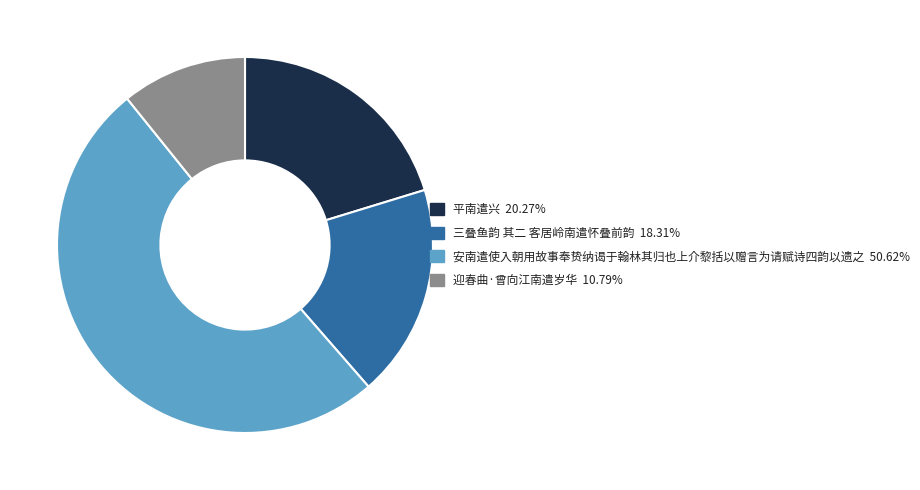

Count the number of slices in the pie.

4